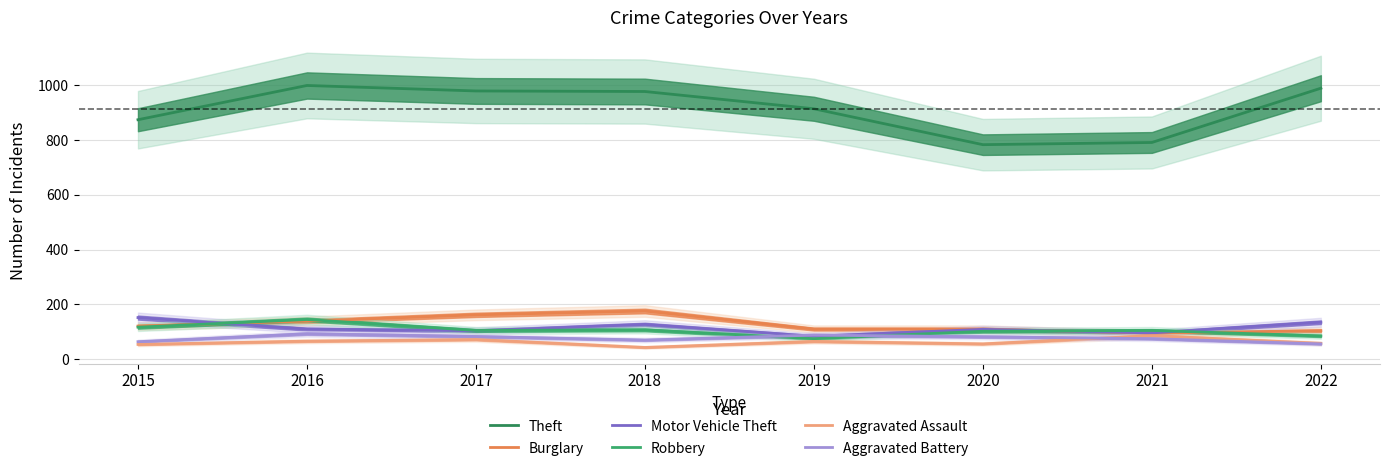

What is the total value across all series at 2020?

1242